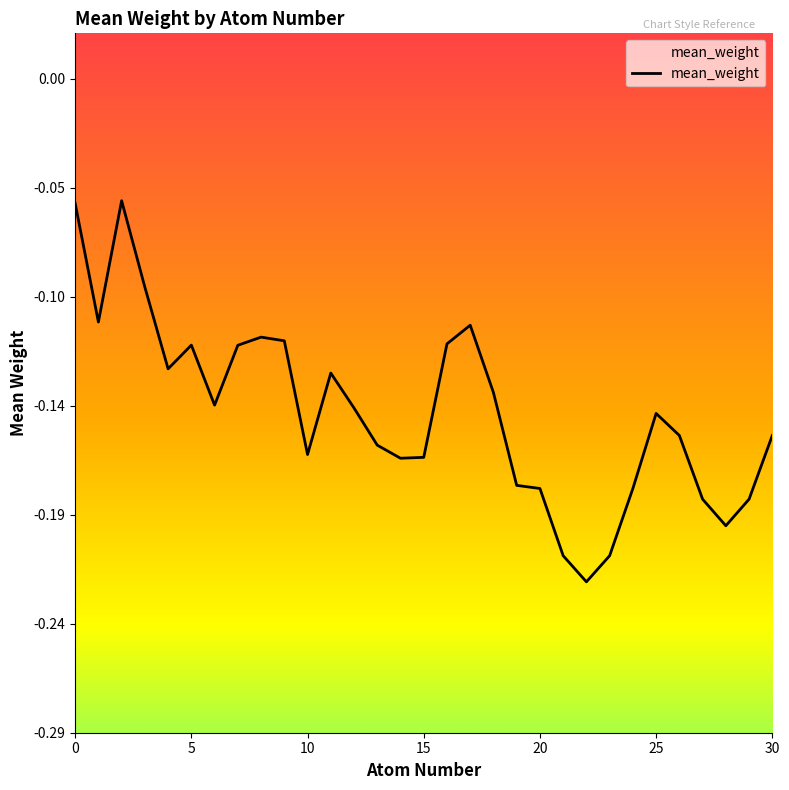

True or false: the data shows -0.2 at 30.

True